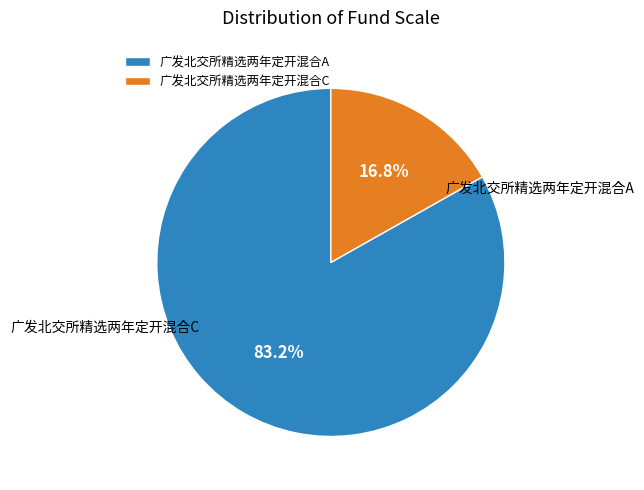

Which slice is the smallest?

广发北交所精选两年定开混合C